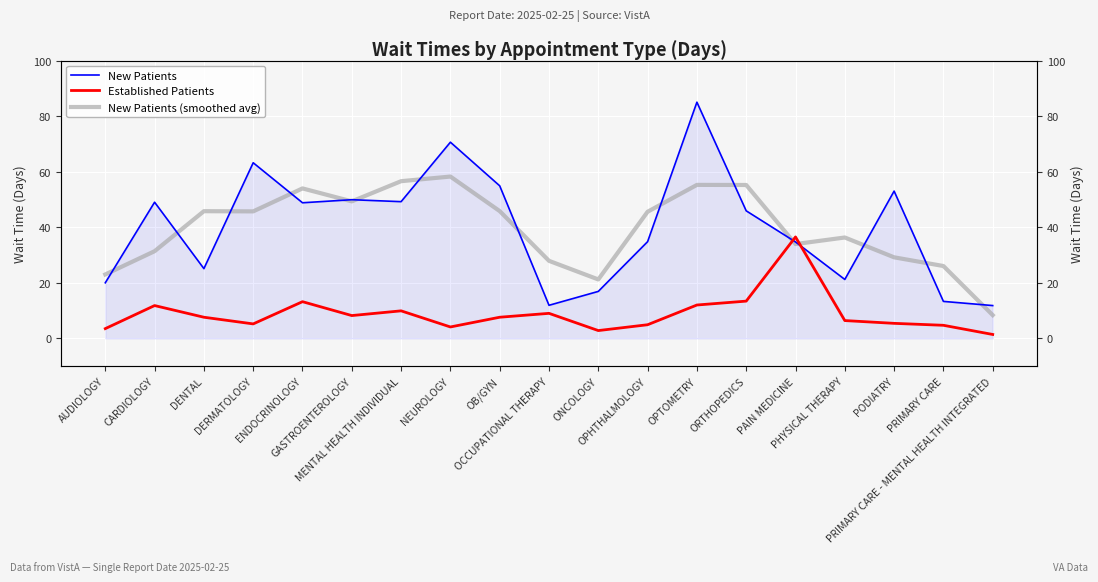

True or false: New Patients and New Patients (smoothed avg) intersect in this chart.

True